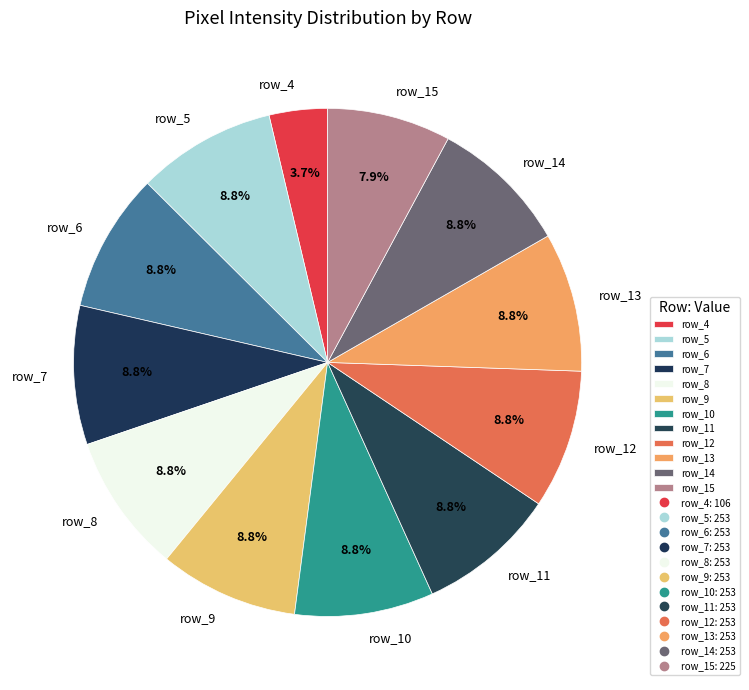

Is row_4 the majority of the pie?

No